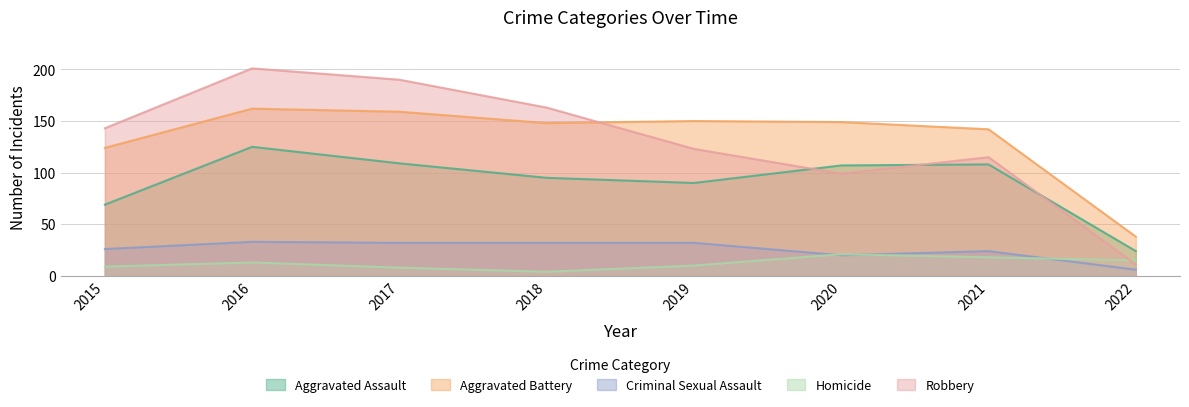

What is the value of the Homicide point at the 7th from the left?

18